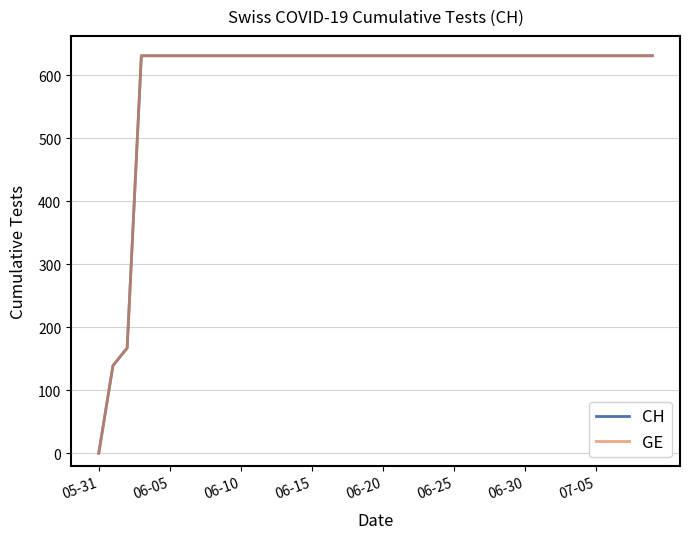

Does the chart have visible grid lines?

Yes